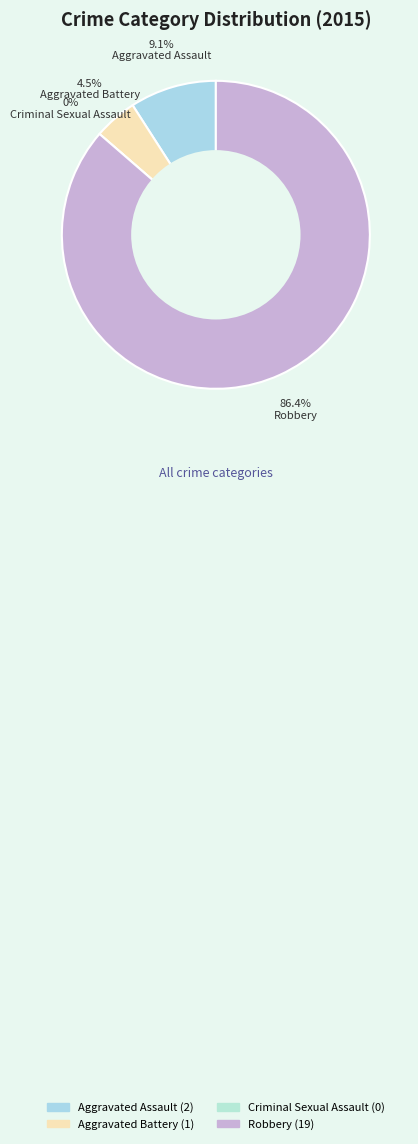

Count the number of slices in the pie.

4